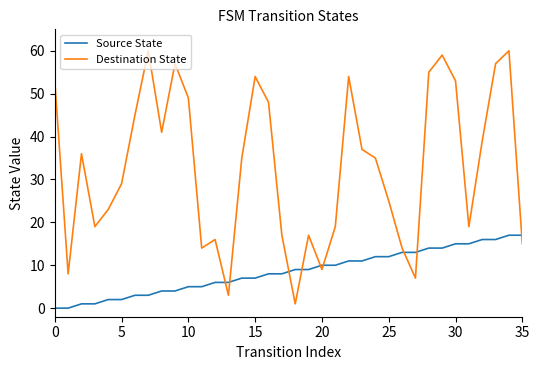

List the series in order of their peak value, highest first.

Destination State, Source State